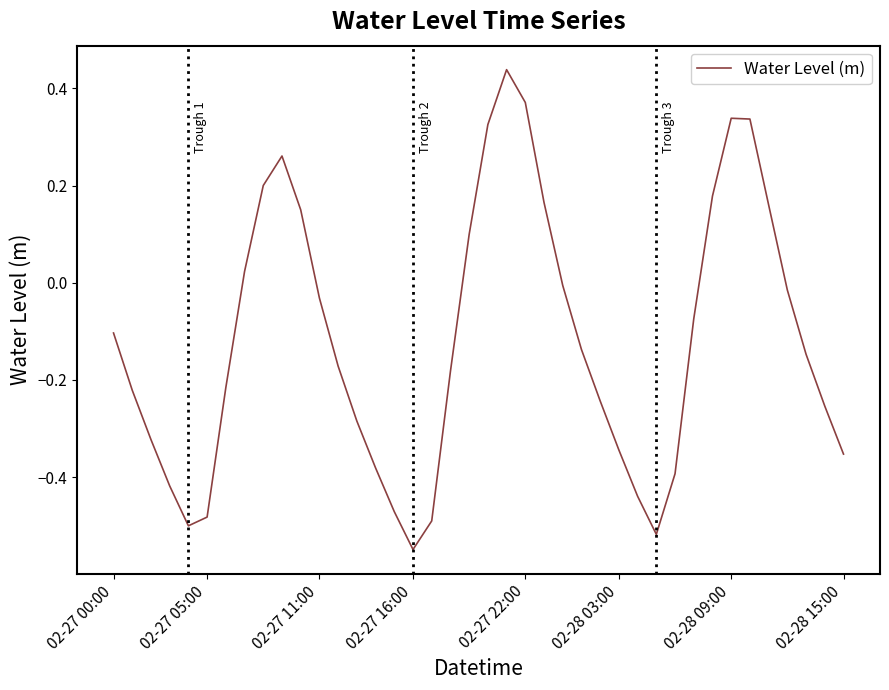

What is the difference between the maximum and minimum values?

1.0